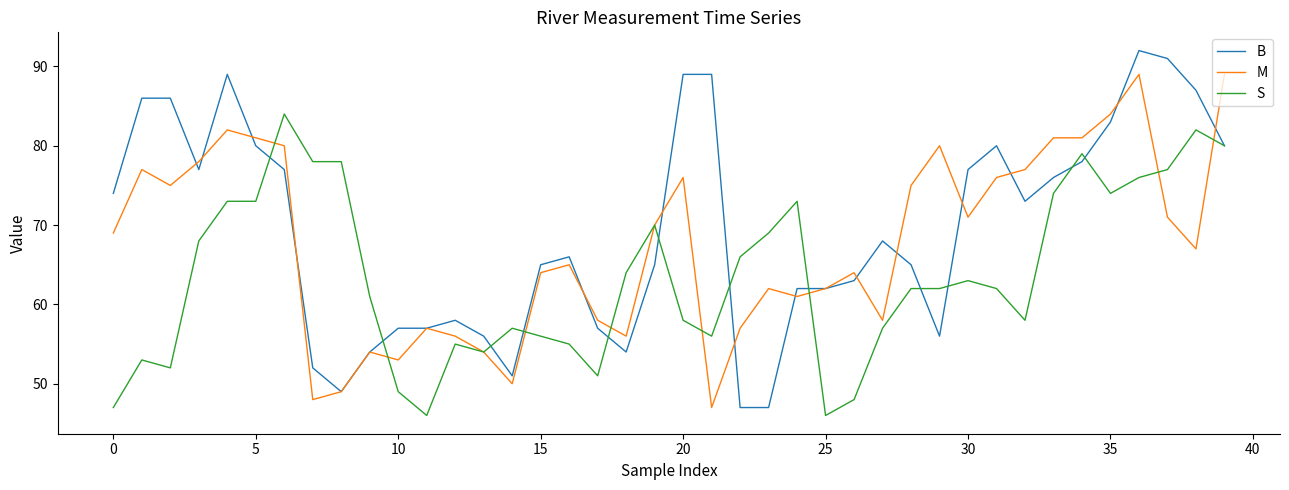

What is the minimum value shown in the chart?

46